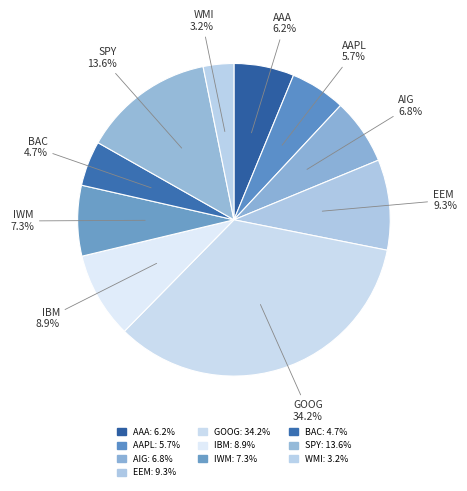

Does IWM represent more than half of the total?

No